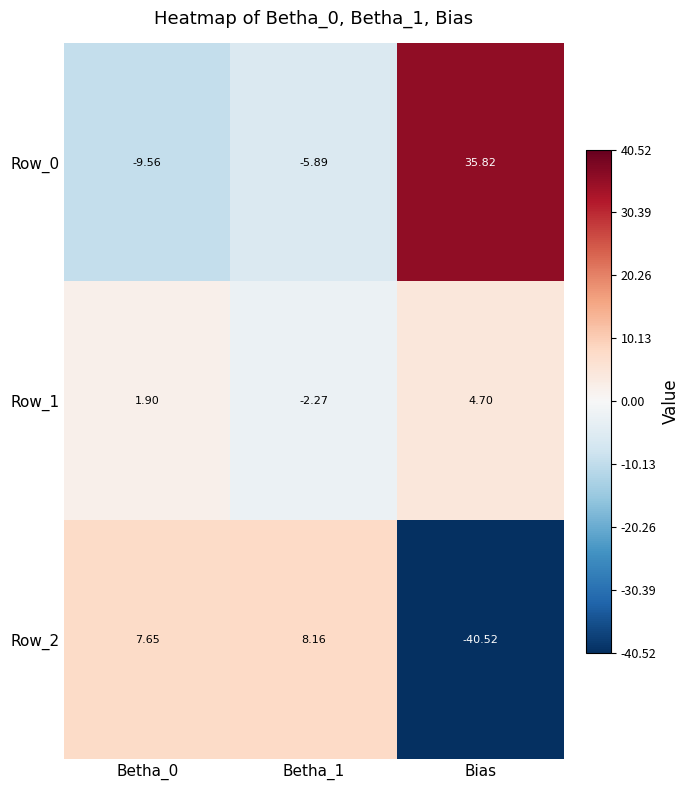

What is the difference between the highest and lowest values at Betha_0?

17.2